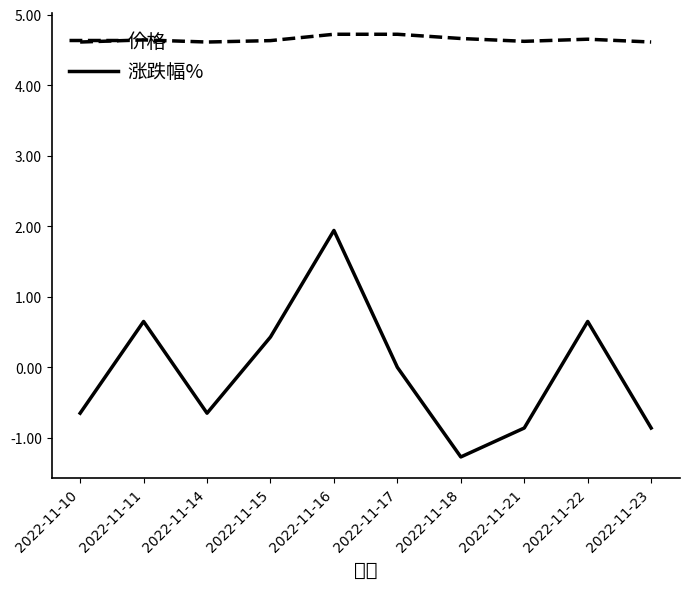

What is the average value of the 涨跌幅% series?

-0.1